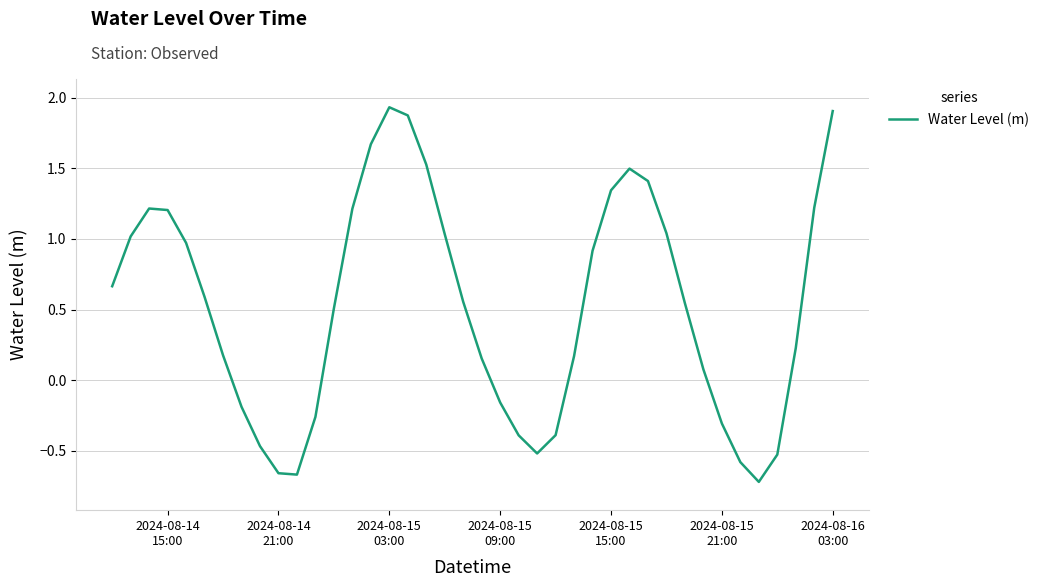

What is the difference between the maximum and minimum values?

2.7